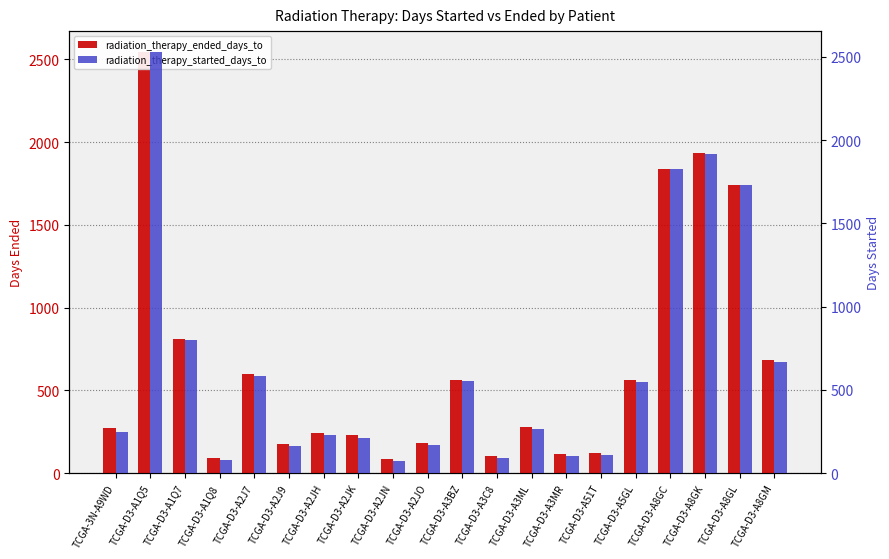

Where is radiation_therapy_ended_days_to nearest to the value 1314?

TCGA-D3-A8GL